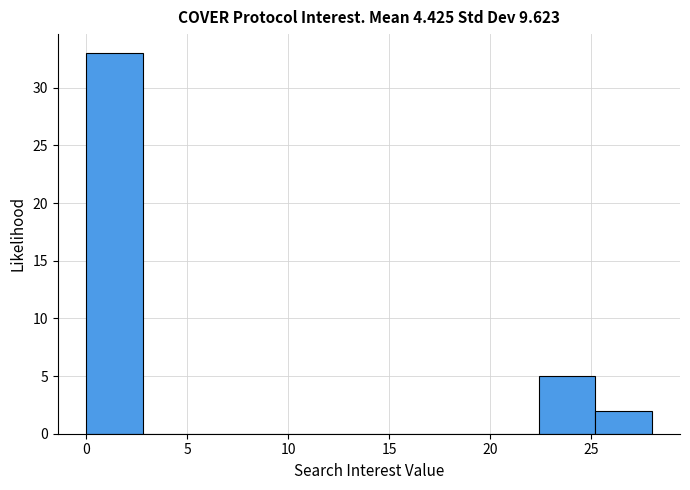

Reading left to right, transcribe this chart: for each bar, give the range it covers on the x-axis and its height. Neither the bar edges nor the heights are printed on the chart, so give them approximately, as read against the axes.

0.0 to 2.8: 33
2.8 to 5.6: 0
5.6 to 8.4: 0
8.4 to 11.2: 0
11.2 to 14.0: 0
14.0 to 16.8: 0
16.8 to 19.6: 0
19.6 to 22.4: 0
22.4 to 25.2: 5
25.2 to 28.0: 2